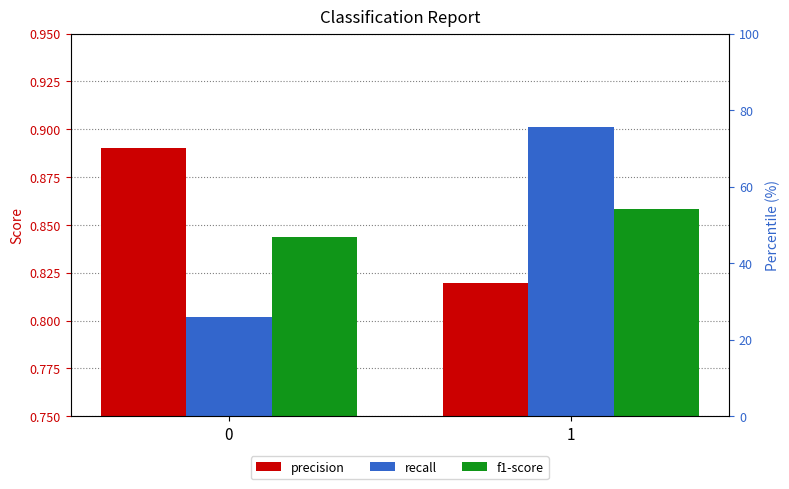

At which category is the sum across all series the highest?

1